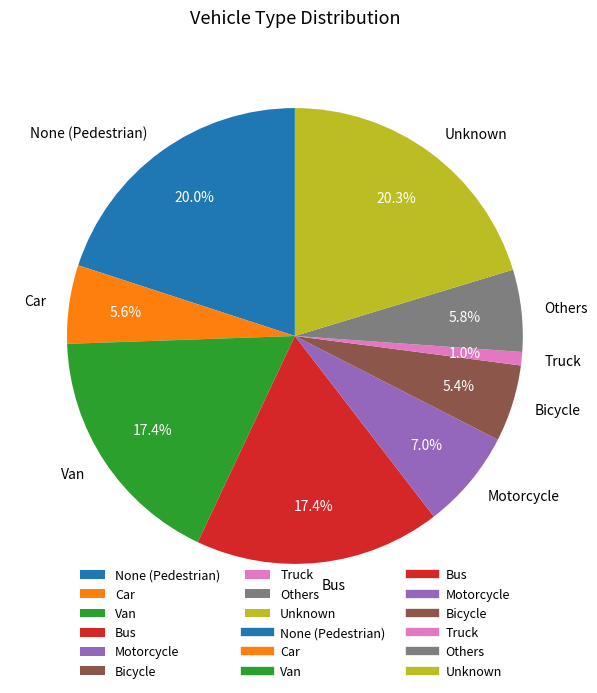

What is the smallest slice in the pie chart?

Truck